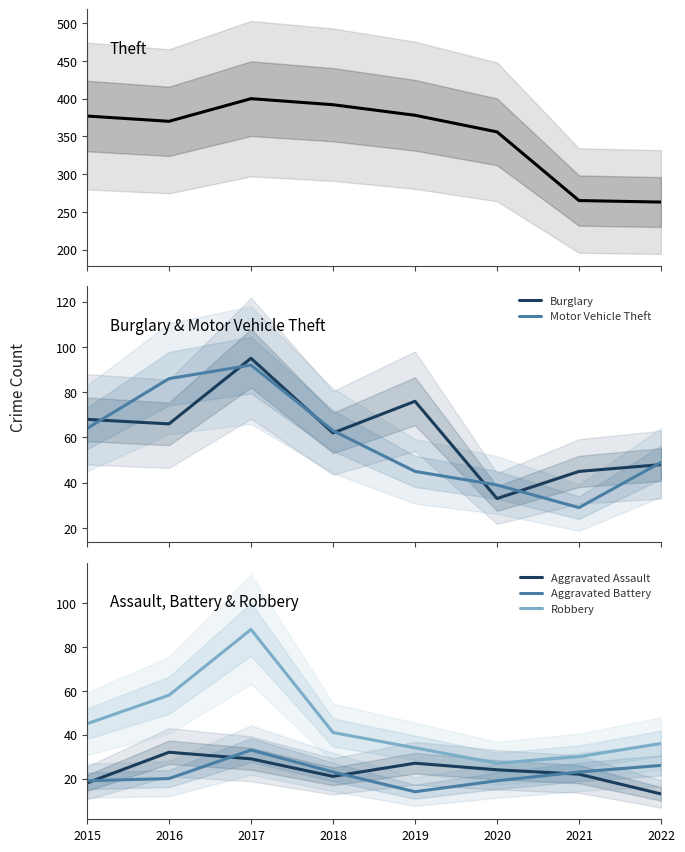

What is the difference between the Aggravated Assault values at 2022 and 2016?

19